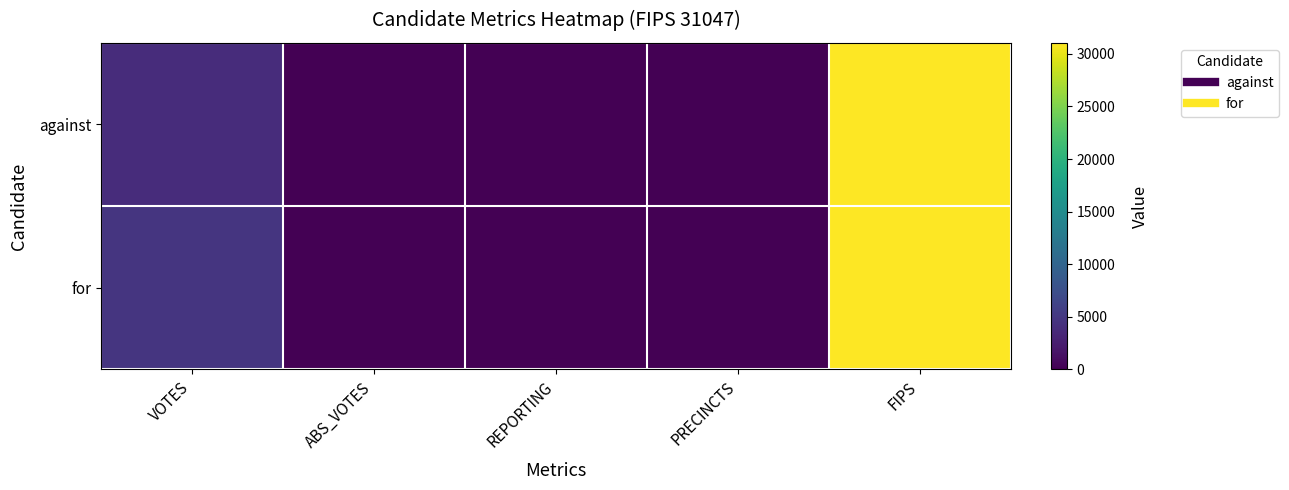

Which series has the largest total across all categories?

for